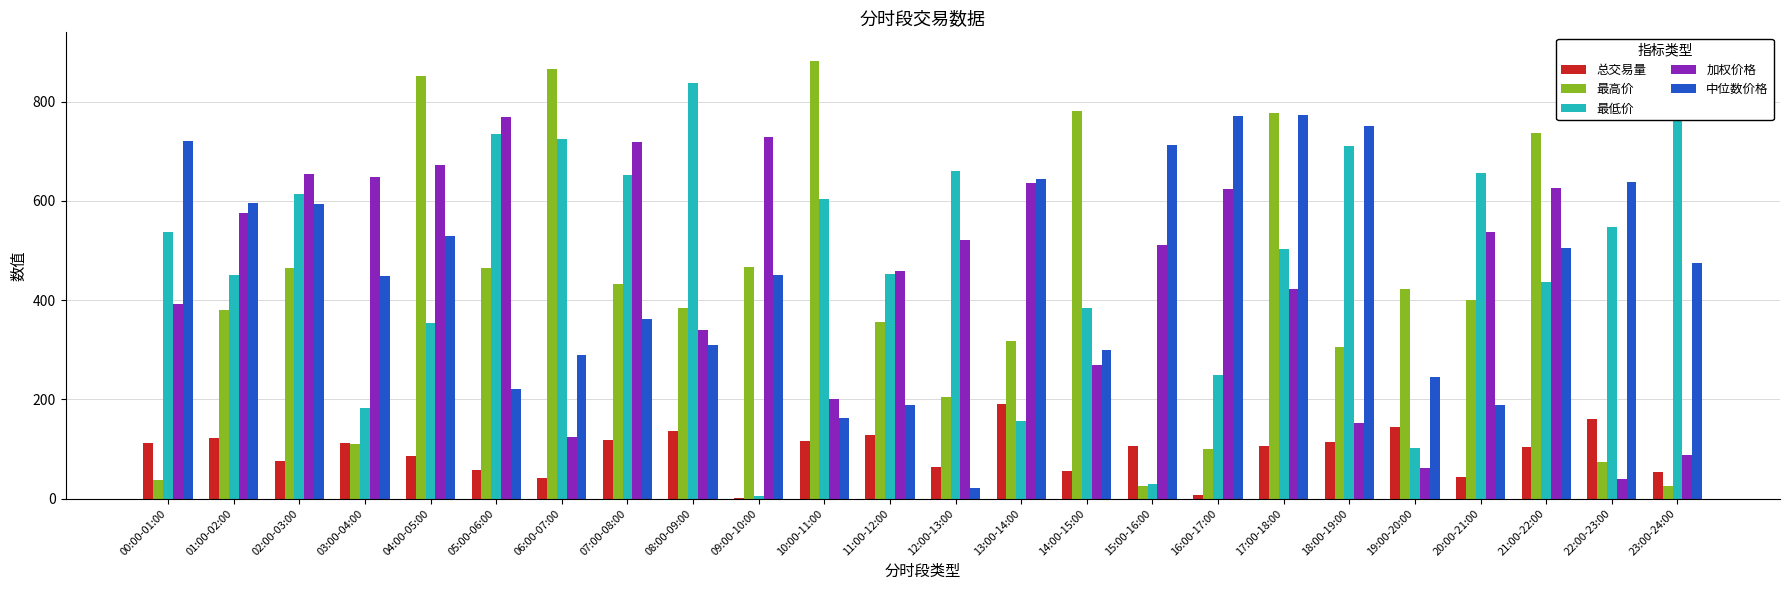

Where does the 中位数价格 series first go above 474?

00:00-01:00